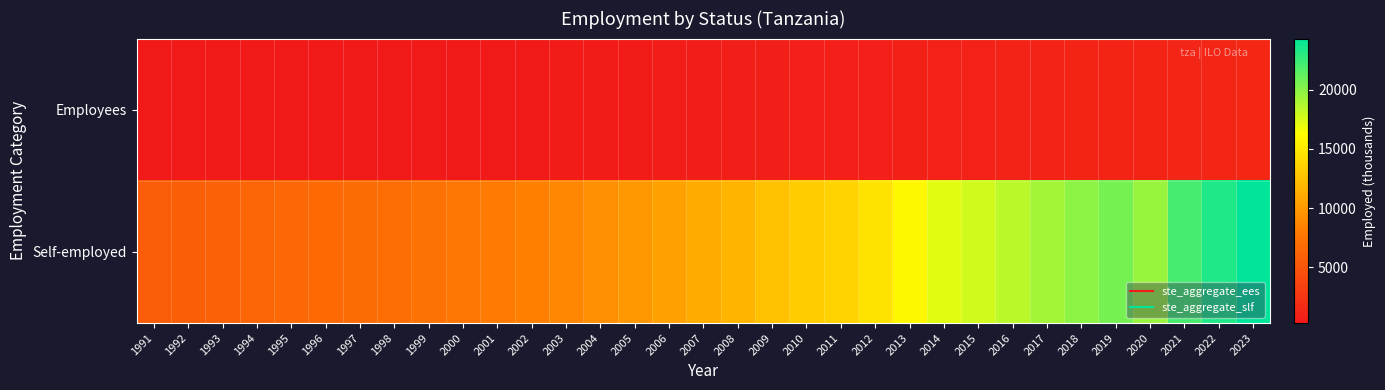

Reading right to left, extract all data points from this chart.

Employees: 2023=1443.1	2022=1384.4	2021=1311.4	2020=1155.5	2019=1218.9	2018=1173.9	2017=1133.1	2016=1087.3	2015=1048.7	2014=1013.4	2013=928.5	2012=855.7	2011=787.3	2010=770.5	2009=726.1	2008=683.5	2007=638.2	2006=606.3	2005=568.7	2004=535.4	2003=502.5	2002=471.2	2001=445.1	2000=422.5	1999=403.6	1998=387.8	1997=374.5	1996=365.5	1995=356.5	1994=341.8	1993=326.2	1992=312.6	1991=301.0
Self-employed: 2023=24300.0	2022=23300.0	2021=22100.0	2020=19500.0	2019=20600.0	2018=19850.0	2017=19200.0	2016=18450.0	2015=17800.0	2014=17200.0	2013=15800.0	2012=14600.0	2011=13500.0	2010=13150.0	2009=12400.0	2008=11700.0	2007=11000.0	2006=10450.0	2005=9850.0	2004=9300.0	2003=8800.0	2002=8350.0	2001=7950.0	2000=7600.0	1999=7300.0	1998=7043.0	1997=6816.7	1996=6654.1	1995=6502.3	1994=6254.4	1993=5972.2	1992=5764.2	1991=5598.1